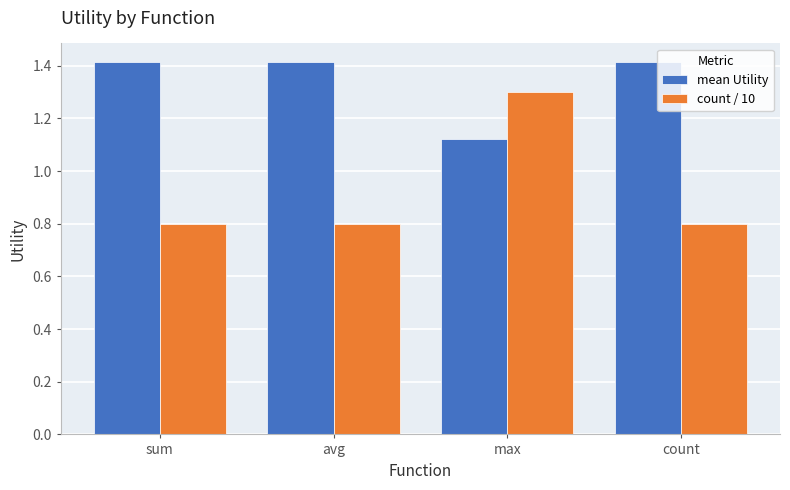

What is the highest value of the count / 10 series?

1.3